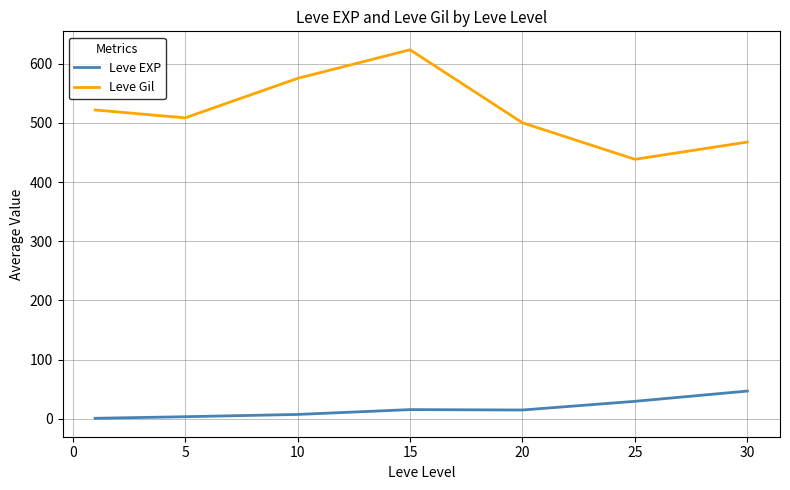

How many lines are shown in the chart?

2